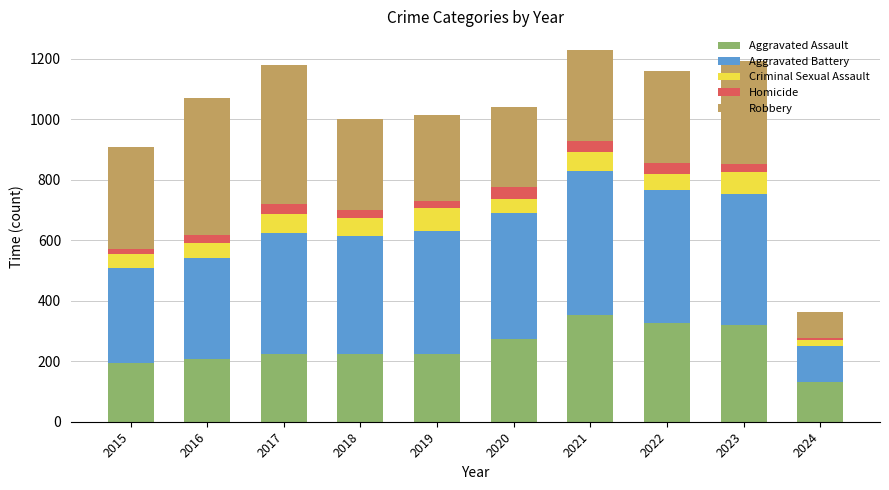

What is the total value across all series at 2022?

1161